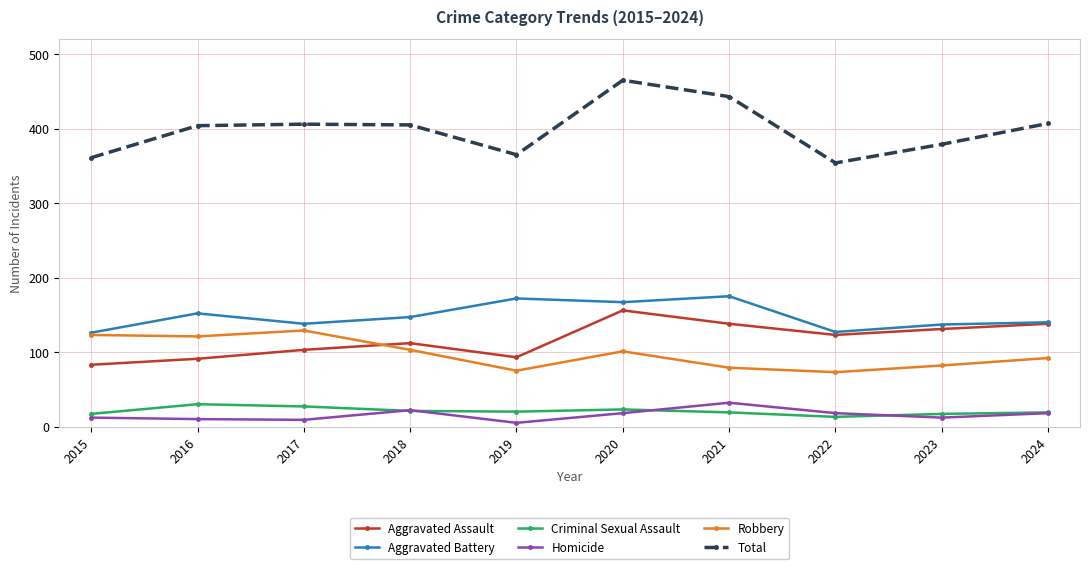

Rank the series at 2020 from highest to lowest value.

Total, Aggravated Battery, Aggravated Assault, Robbery, Criminal Sexual Assault, Homicide